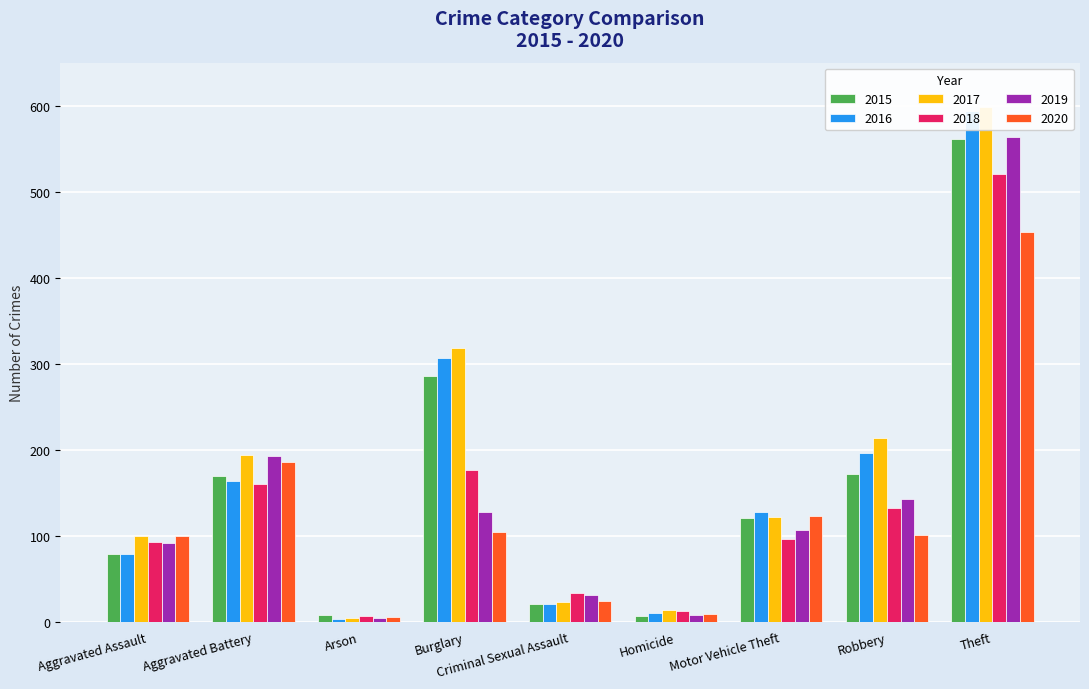

How many bars are there in each group?

6